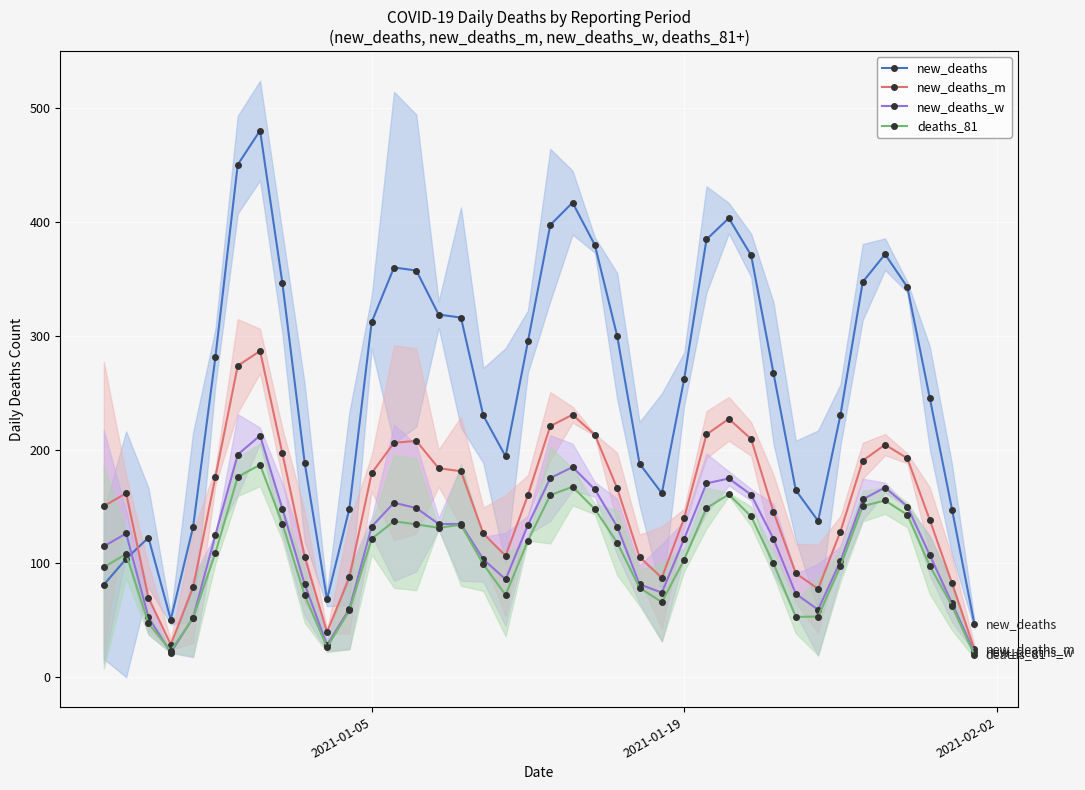

True or false: new_deaths has more than 0 points higher than both neighbors.

True